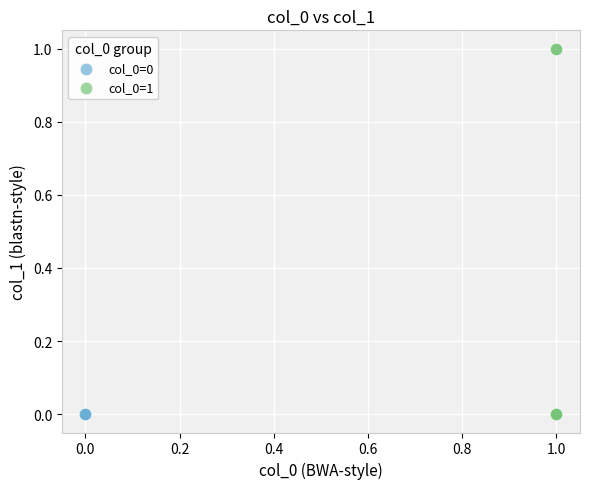

Which series reaches the maximum Y coordinate?

col_0=1